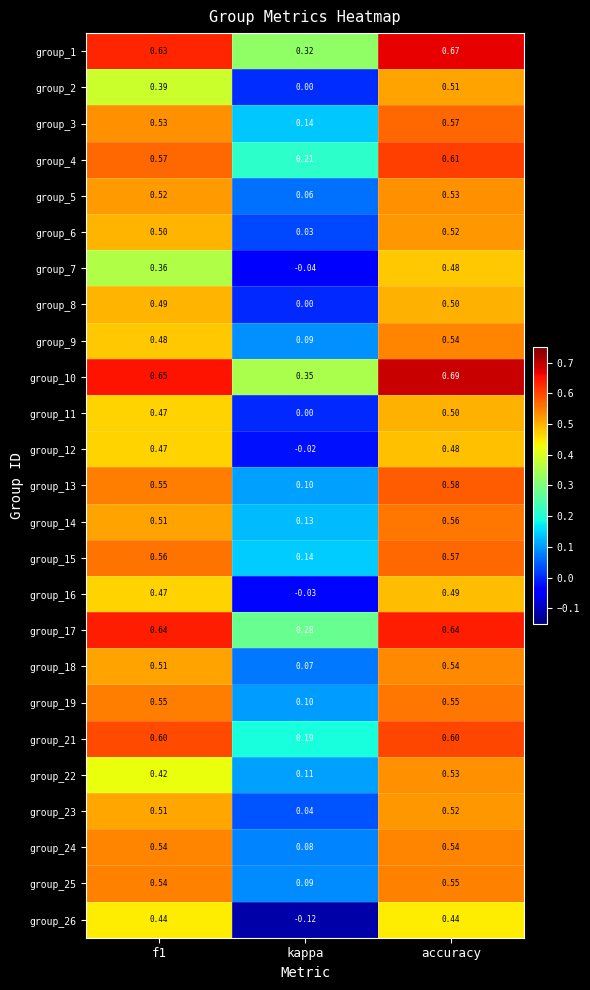

Where is group_23 nearest to the value 0?

kappa